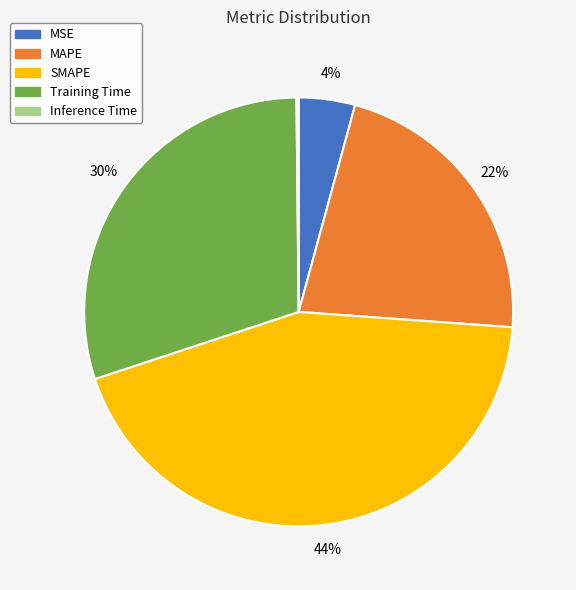

Which slice is the largest?

SMAPE